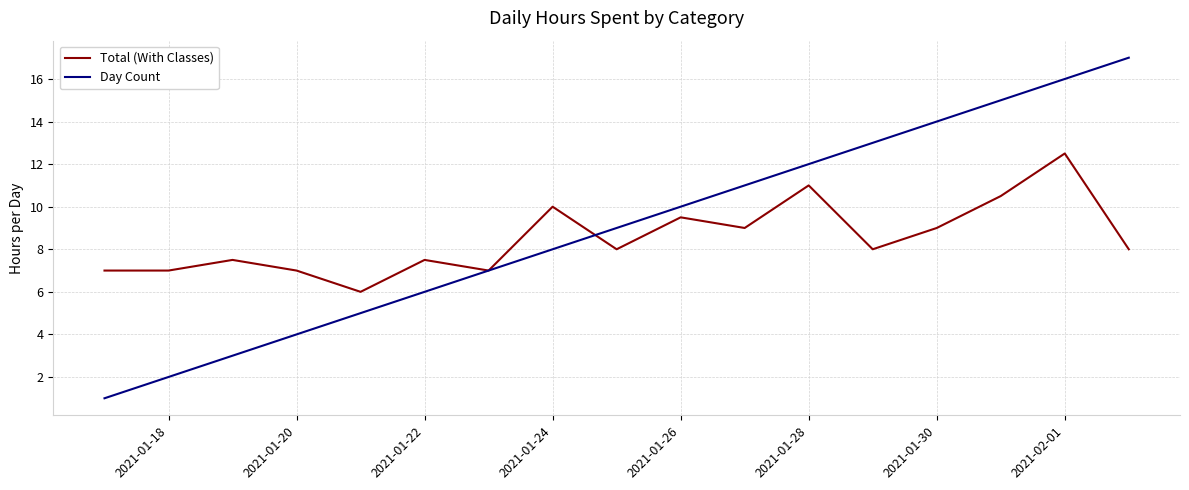

Rank the series by their maximum value, from highest to lowest.

Day Count, Total (With Classes)